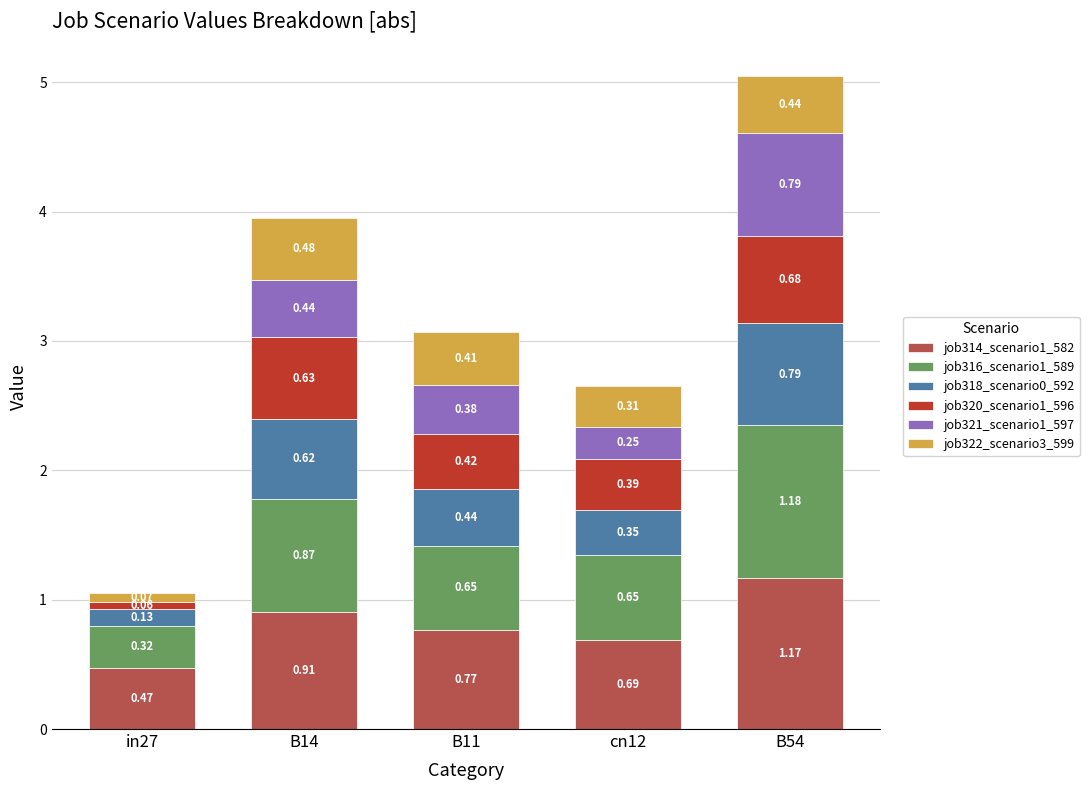

At which category is the sum across all series the highest?

B54